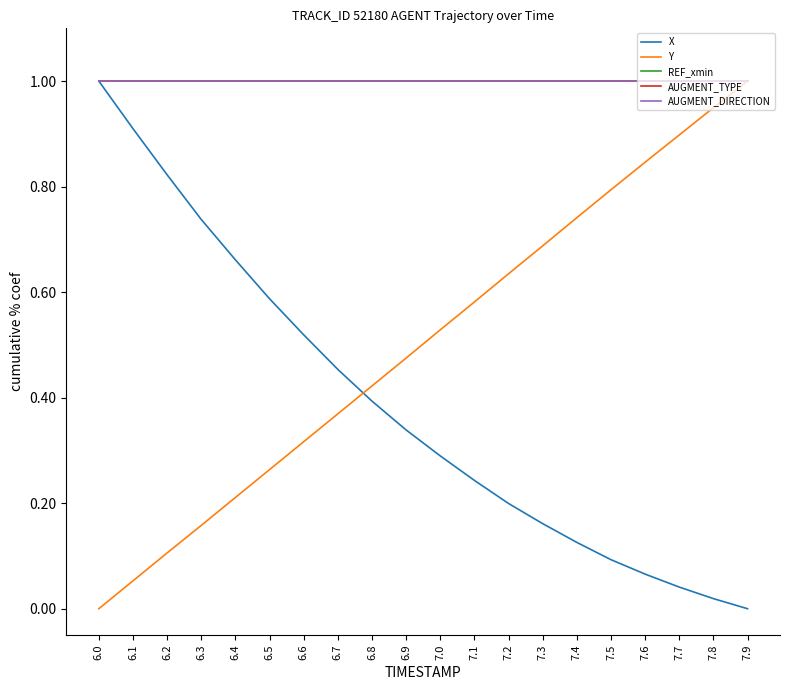

Reading left to right, transcribe all the data shown in this chart.

X: 6.0=1.0	6.1=0.9	6.2=0.8	6.3=0.7	6.4=0.7	6.5=0.6	6.6=0.5	6.7=0.5	6.8=0.4	6.9=0.3	7.0=0.3	7.1=0.2	7.2=0.2	7.3=0.2	7.4=0.1	7.5=0.1	7.6=0.1	7.7=0.0	7.8=0.0	7.9=0.0
Y: 6.0=0.0	6.1=0.1	6.2=0.1	6.3=0.2	6.4=0.2	6.5=0.3	6.6=0.3	6.7=0.4	6.8=0.4	6.9=0.5	7.0=0.5	7.1=0.6	7.2=0.6	7.3=0.7	7.4=0.7	7.5=0.8	7.6=0.8	7.7=0.9	7.8=0.9	7.9=1.0
REF_xmin: 6.0=1.0	6.1=1.0	6.2=1.0	6.3=1.0	6.4=1.0	6.5=1.0	6.6=1.0	6.7=1.0	6.8=1.0	6.9=1.0	7.0=1.0	7.1=1.0	7.2=1.0	7.3=1.0	7.4=1.0	7.5=1.0	7.6=1.0	7.7=1.0	7.8=1.0	7.9=1.0
AUGMENT_TYPE: 6.0=1.0	6.1=1.0	6.2=1.0	6.3=1.0	6.4=1.0	6.5=1.0	6.6=1.0	6.7=1.0	6.8=1.0	6.9=1.0	7.0=1.0	7.1=1.0	7.2=1.0	7.3=1.0	7.4=1.0	7.5=1.0	7.6=1.0	7.7=1.0	7.8=1.0	7.9=1.0
AUGMENT_DIRECTION: 6.0=1.0	6.1=1.0	6.2=1.0	6.3=1.0	6.4=1.0	6.5=1.0	6.6=1.0	6.7=1.0	6.8=1.0	6.9=1.0	7.0=1.0	7.1=1.0	7.2=1.0	7.3=1.0	7.4=1.0	7.5=1.0	7.6=1.0	7.7=1.0	7.8=1.0	7.9=1.0